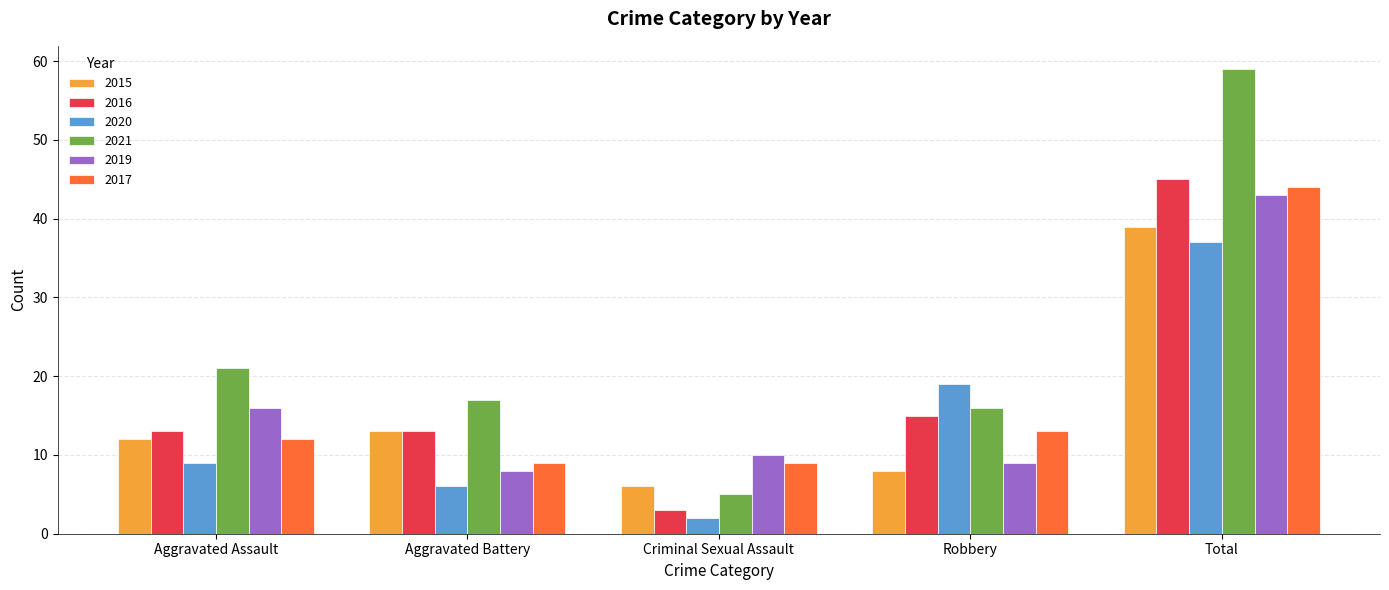

Does the chart contain any negative values?

No